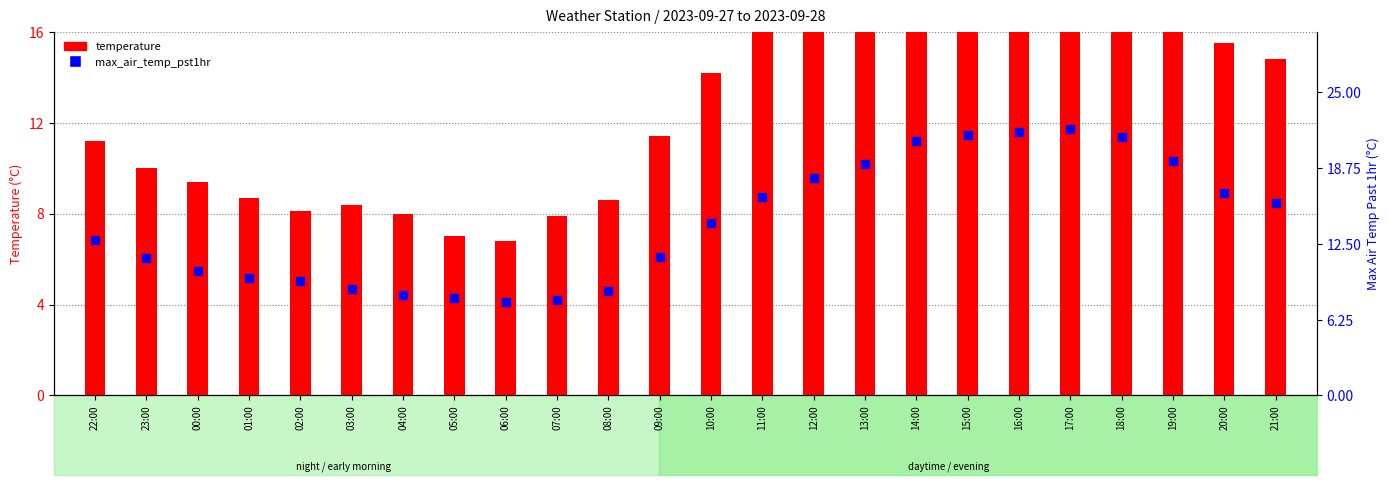

Is the value of temperature at 13:00 greater than the value of max_air_temp_pst1hr at 21:00?

Yes